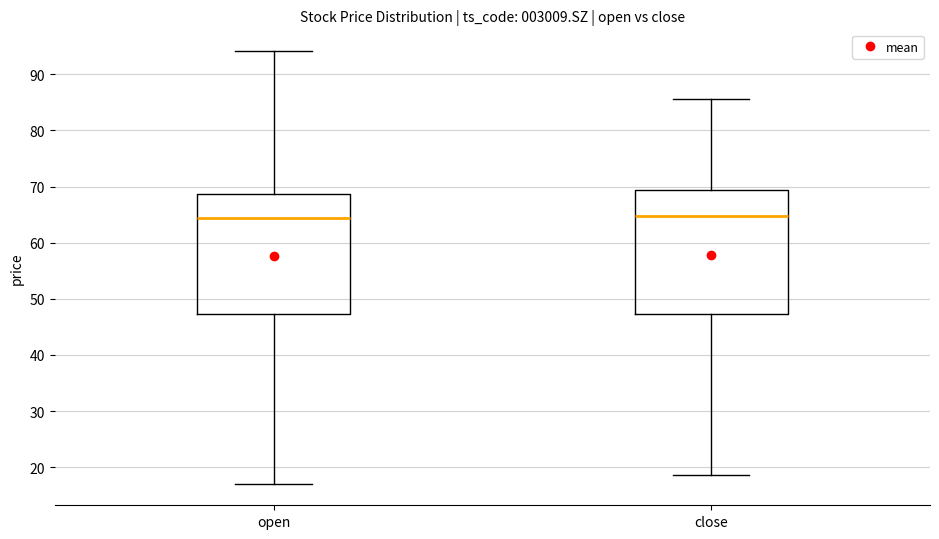

Reading left to right, read every box against the y-axis: the position of its median line, the range the box covers, and the ends of its whiskers. The values are not printed on the chart, so give them approximately, as read against the axis.

open: median 64, box 47 to 69, whiskers 17 to 94
close: median 65, box 47 to 69, whiskers 19 to 86